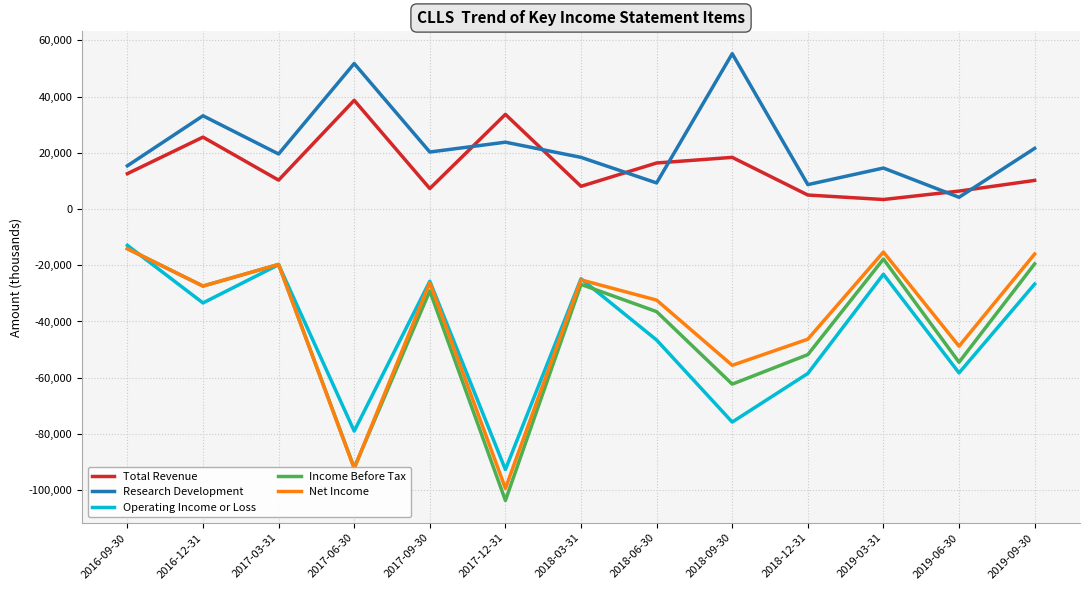

Which series has the largest total across all categories?

Research Development